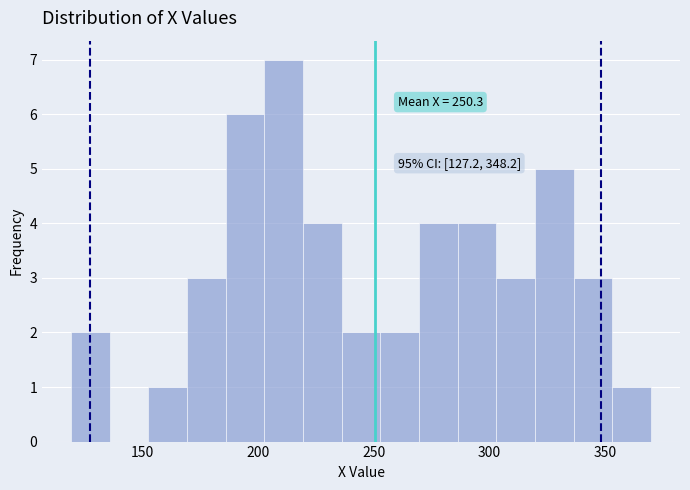

Around what value on the x-axis is the tallest bar? Give the approximate position of its centre, as read against the axis.

210